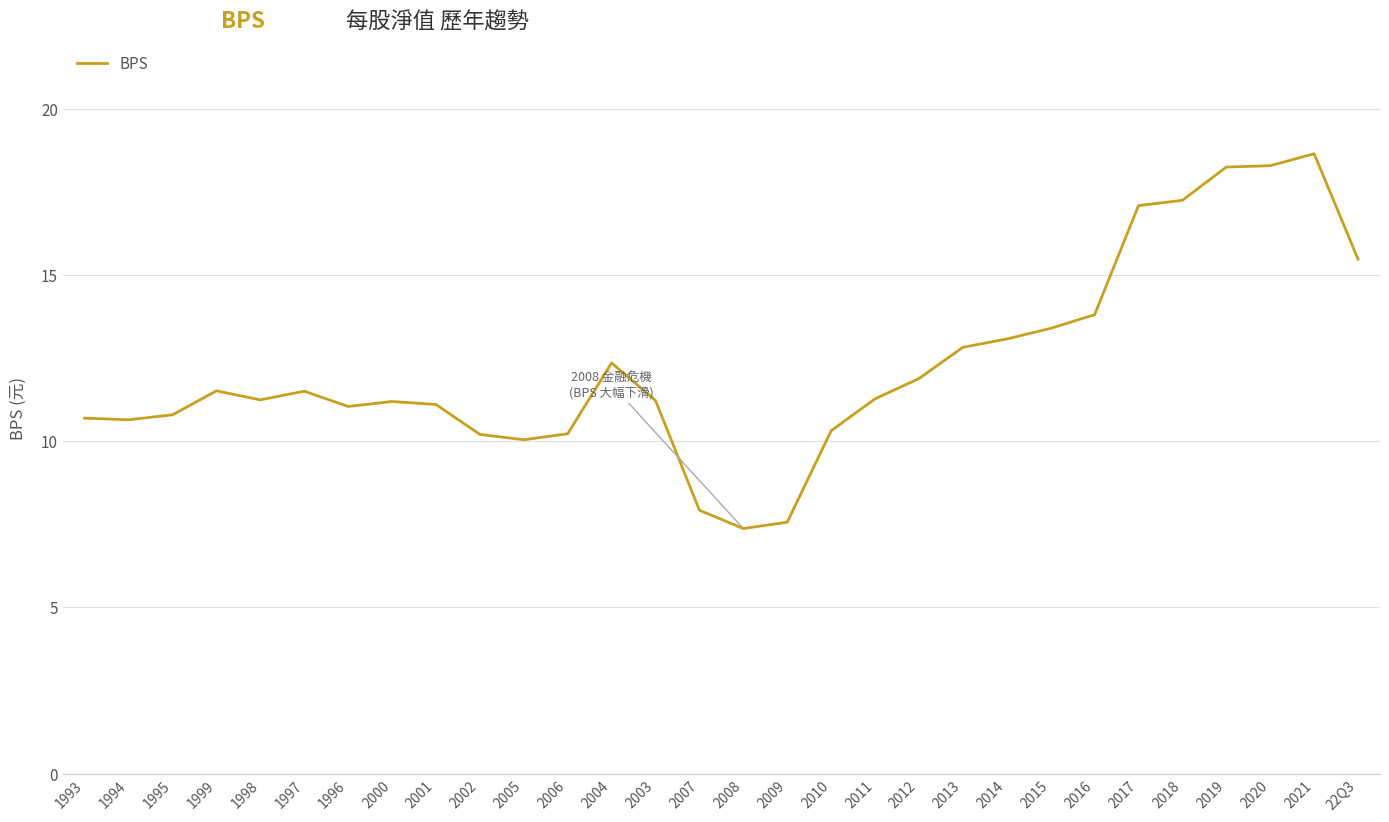

The chart shows a value of 6.1 at 2012. True or false?

False